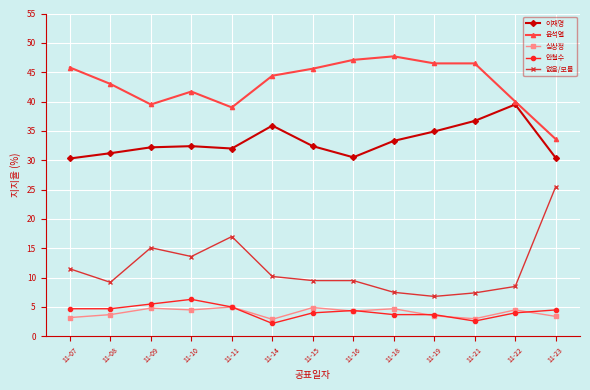

What is the value of the 심상정 point at the 12th from the left?

4.5